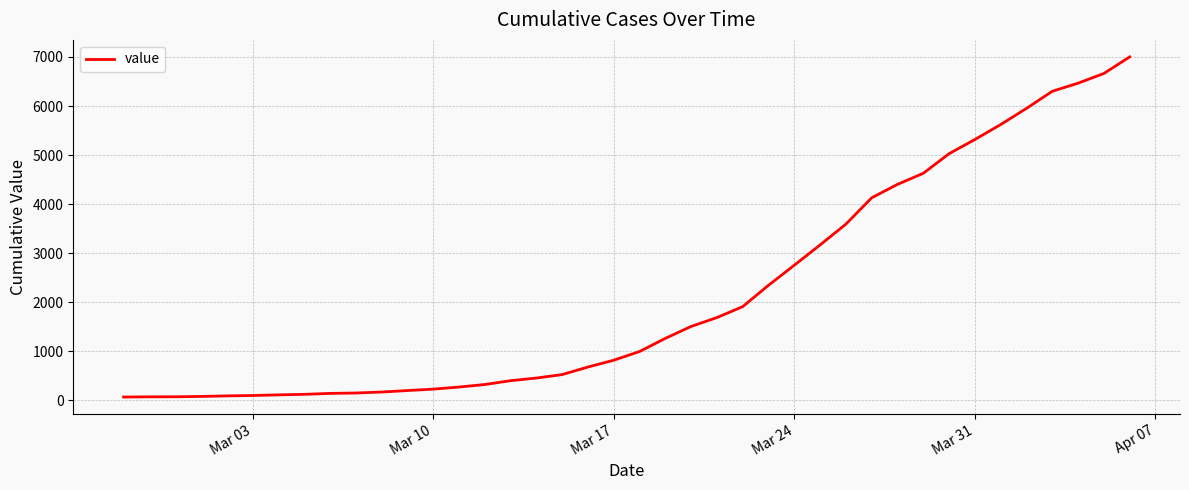

What is the greatest value displayed?

7002